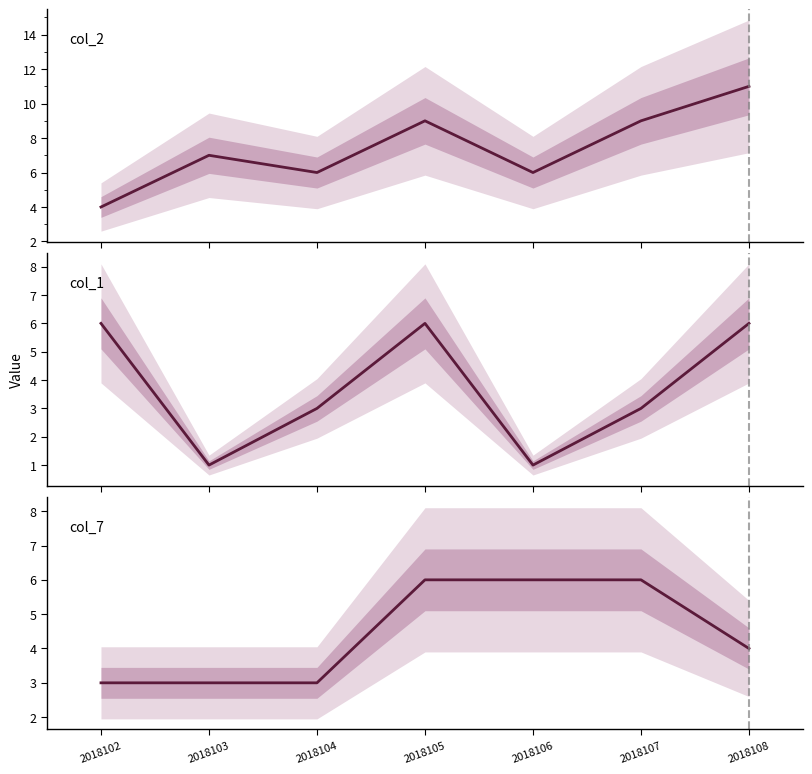

What is the difference between the col_7 values at 2018108 and 2018106?

2